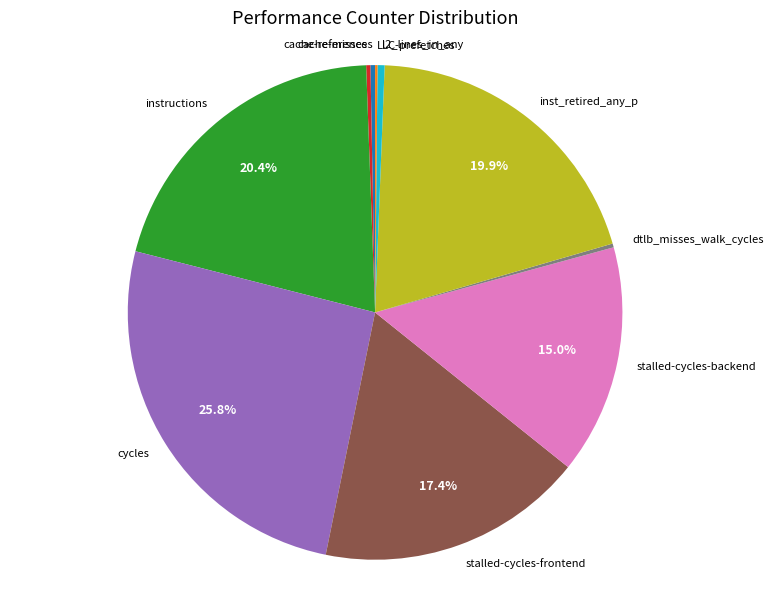

What is the ratio of the value at instructions to the value at stalled-cycles-frontend?

1.2